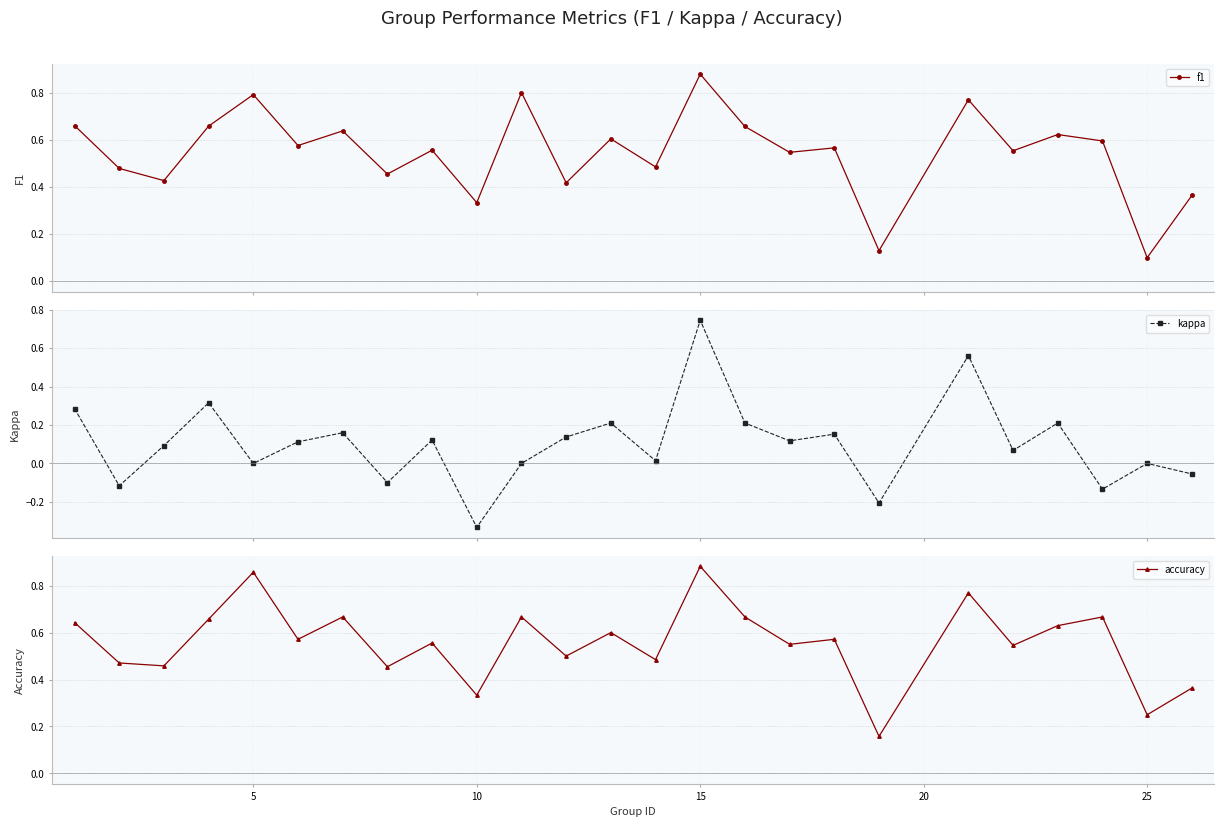

True or false: accuracy has a value of 0.4 at 15.

False